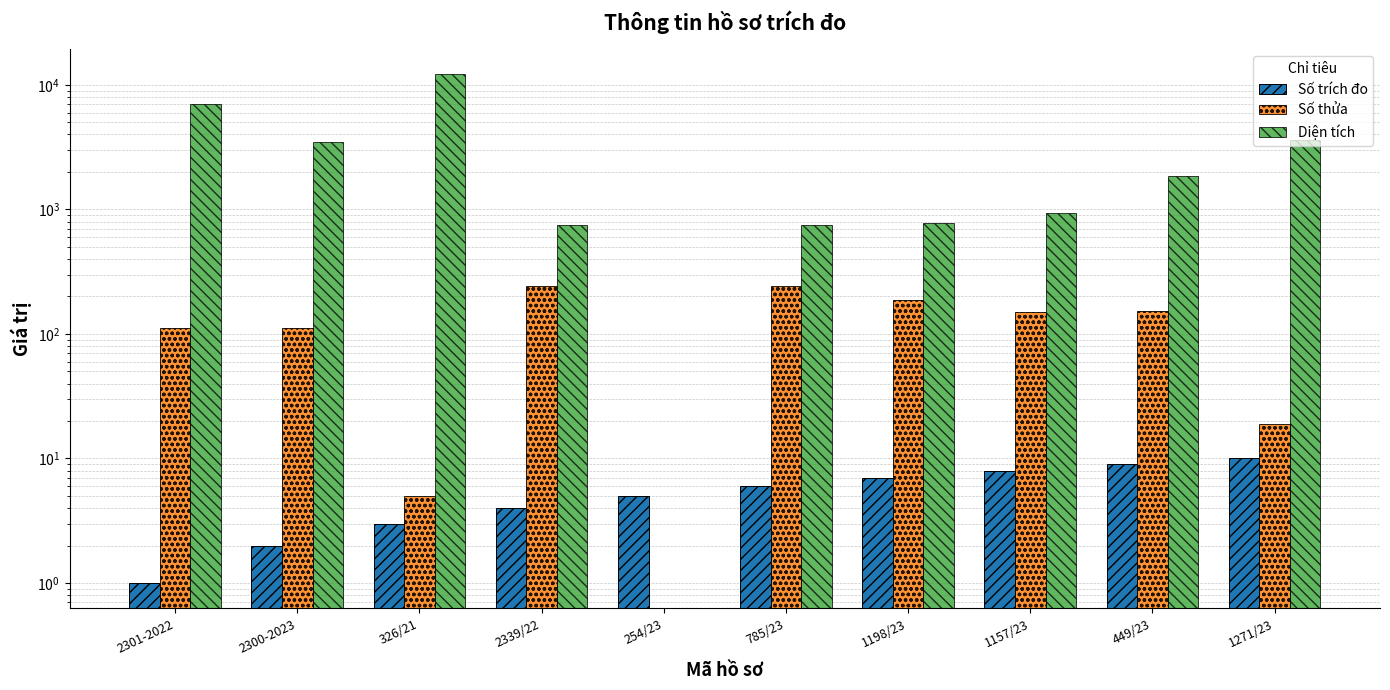

Which has a higher value, 2339/22 or 2300-2023?

2339/22